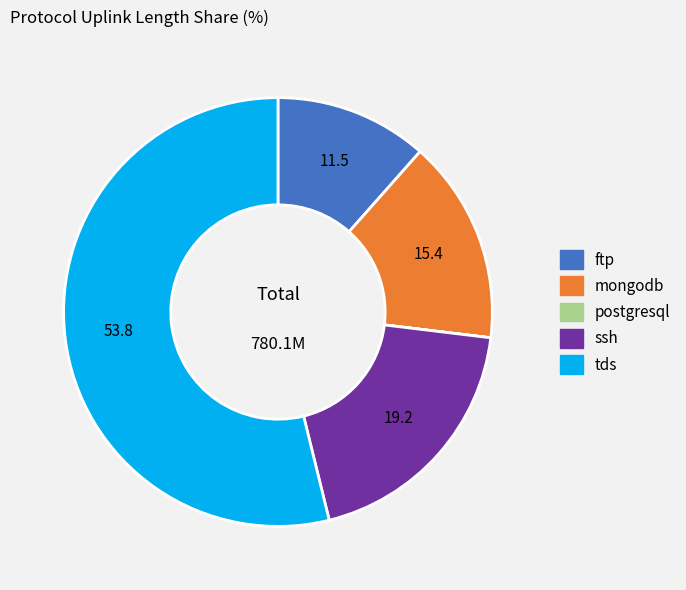

True or false: ssh accounts for 19% of the total.

True